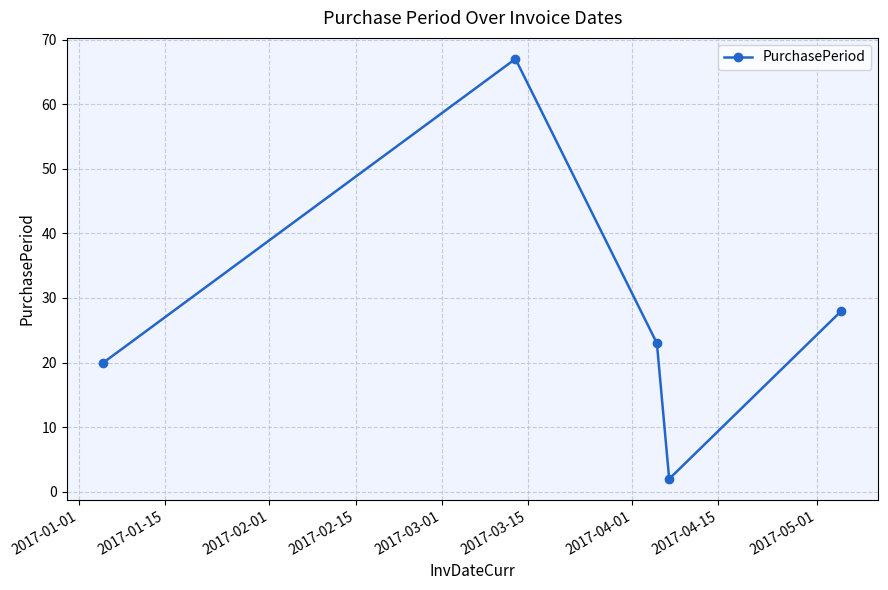

How many points are higher than both their immediate neighbors (excluding endpoints)?

1